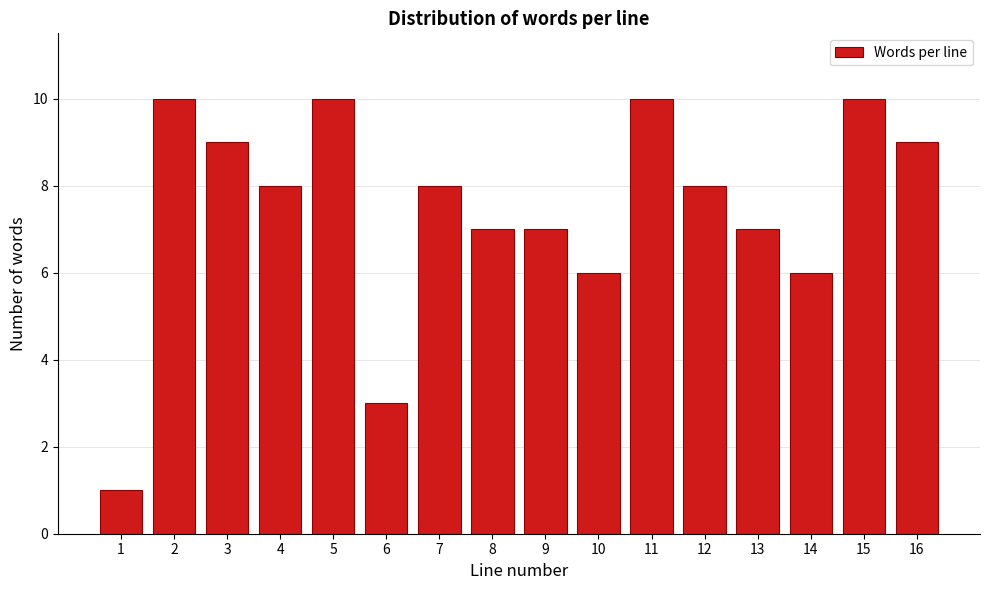

Reading left to right, extract all data points from this chart.

1=1	2=10	3=9	4=8	5=10	6=3	7=8	8=7	9=7	10=6	11=10	12=8	13=7	14=6	15=10	16=9